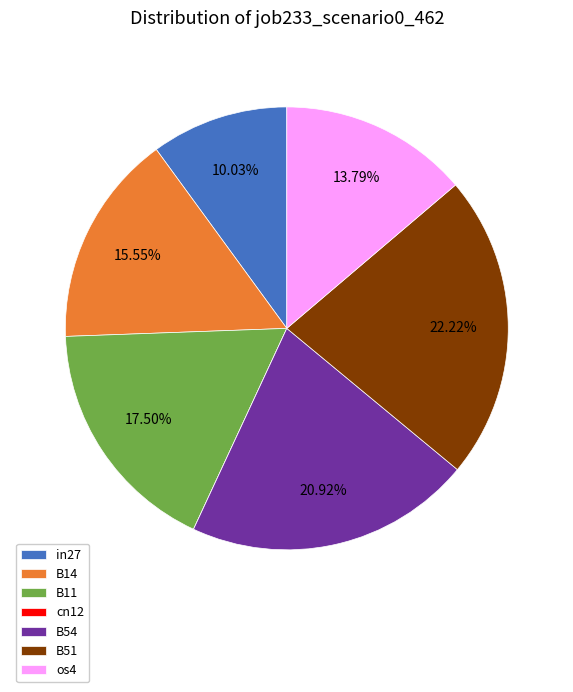

Do B14 and os4 together represent more than half of the pie?

No